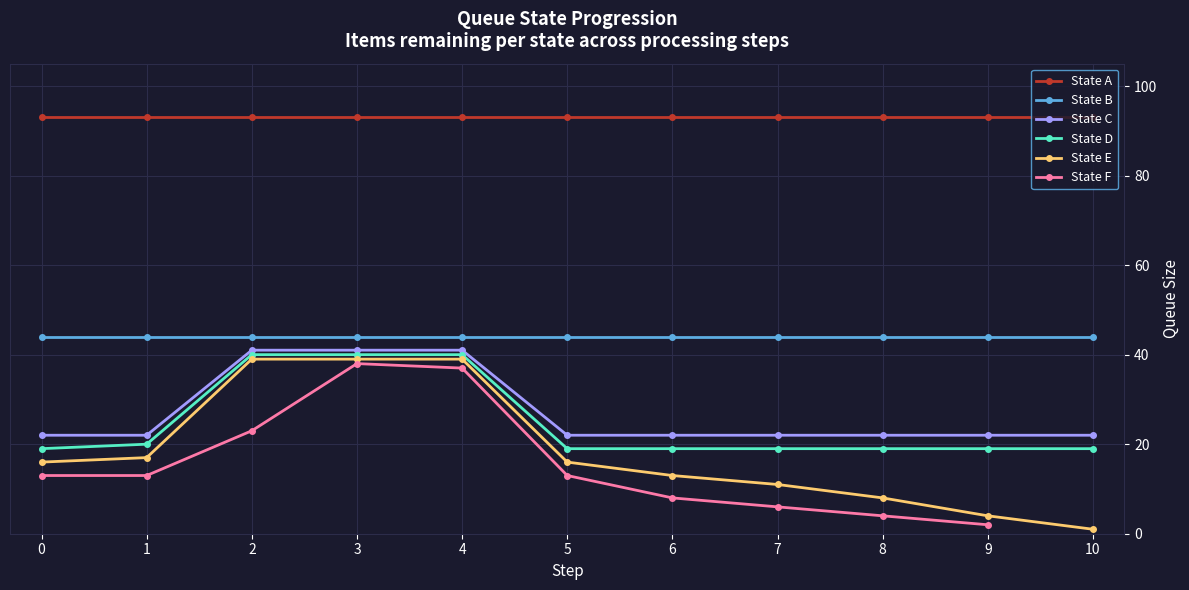

Is the value of State C at 4 greater than the value of State A at 1?

No